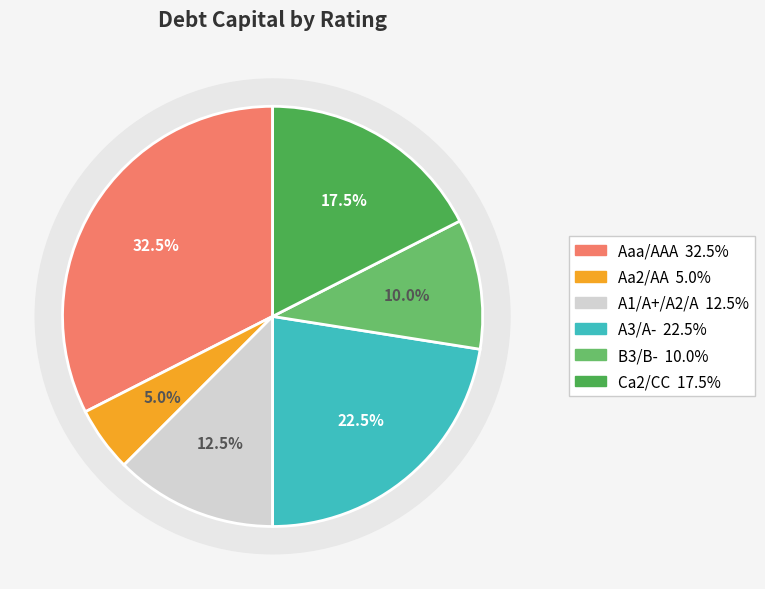

To the nearest percent, what portion does Aa2/AA represent?

5%